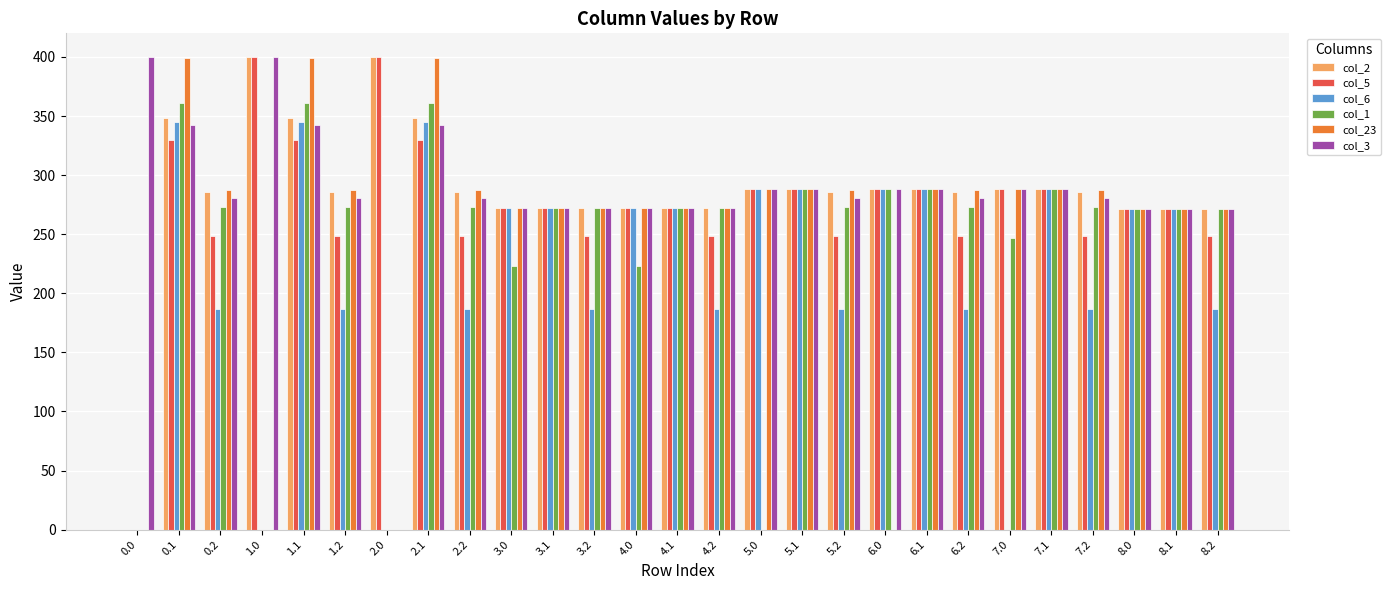

What is the maximum value shown in the chart?

400.0